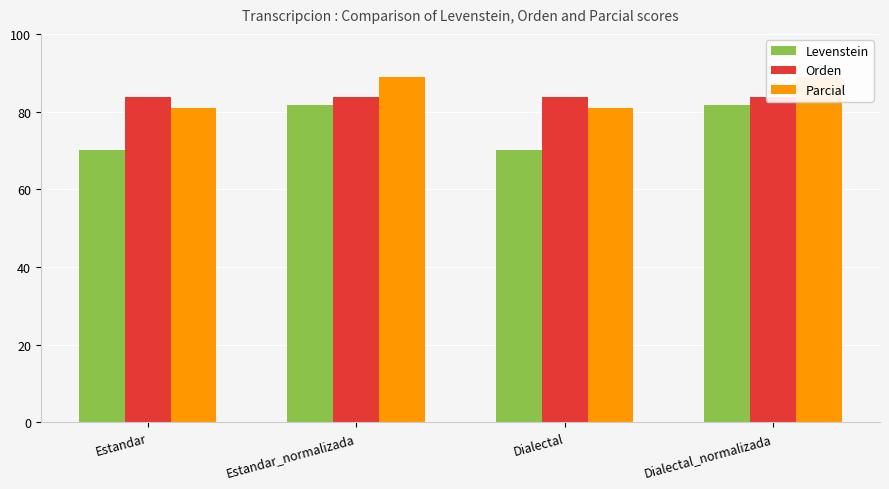

What is the label of the 3rd bar from the left?

Dialectal